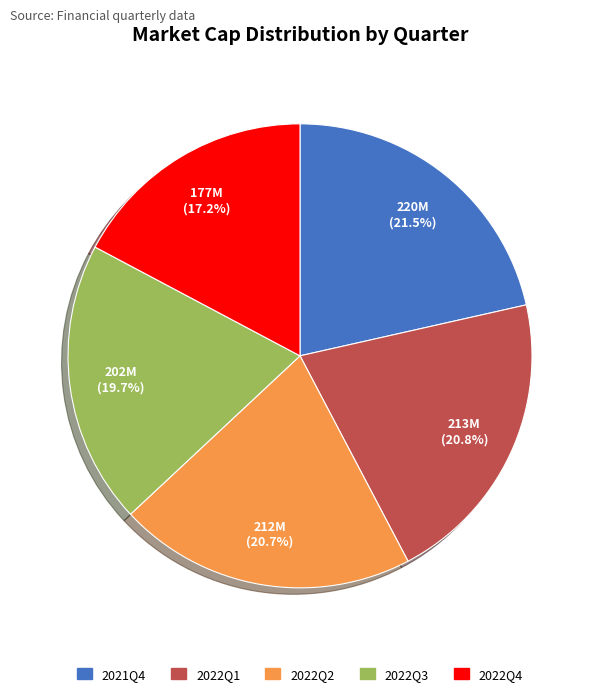

What portion of the pie excludes 2022Q1?

79.2%